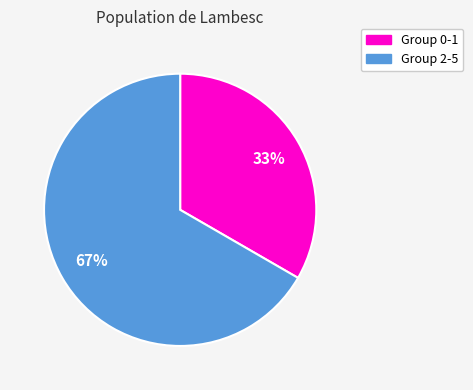

To the nearest percent, what is the average slice percentage?

50%